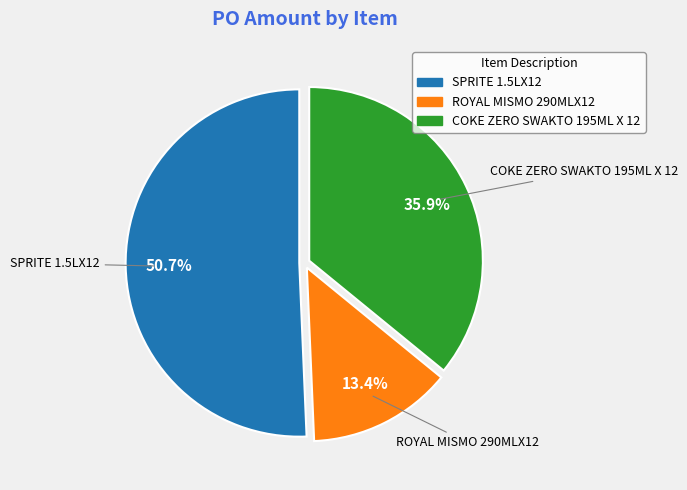

What is the total percentage of ROYAL MISMO 290MLX12 and COKE ZERO SWAKTO 195ML X 12?

49.3%